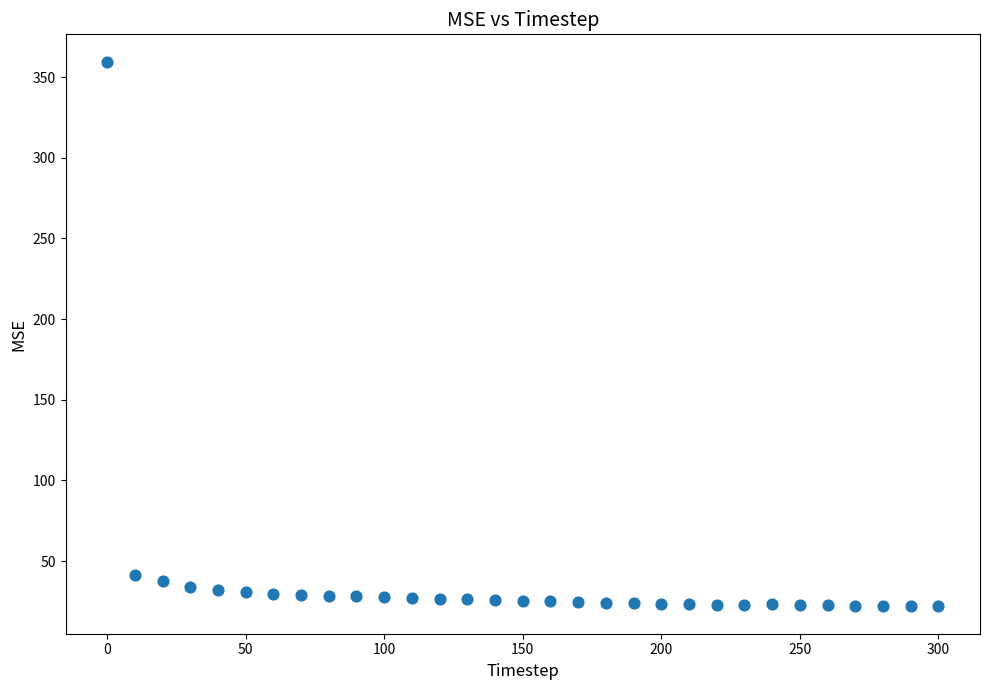

What Y value in the scatter plot is closest to 190?

41.4